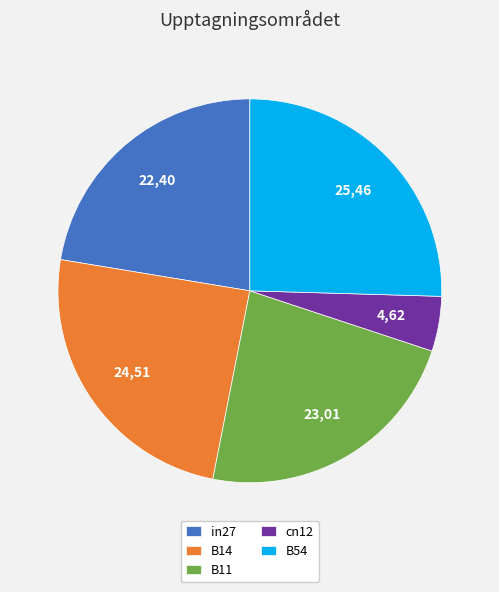

Combined, do B11 and B54 account for over 50%?

No